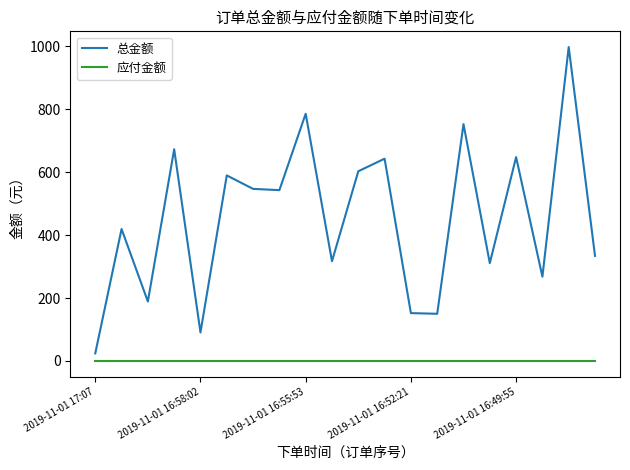

List the series in order of their overall mean, highest first.

总金额, 应付金额